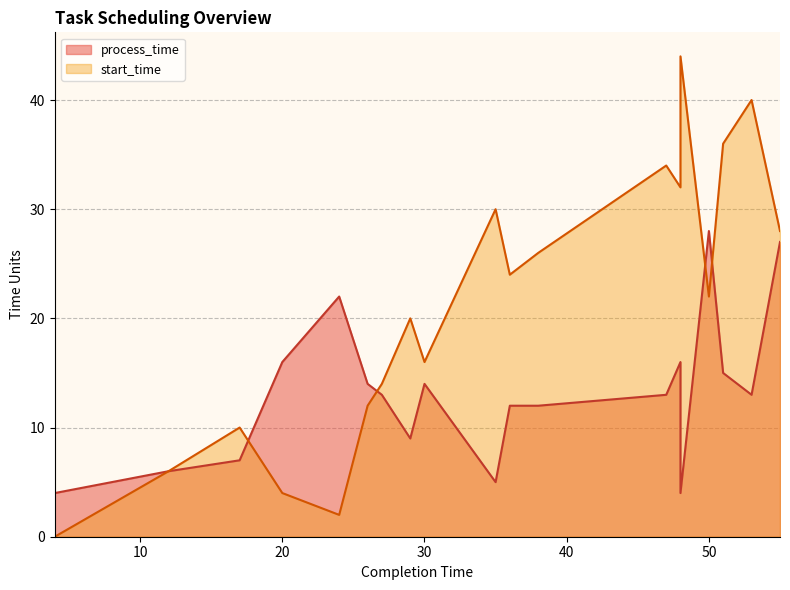

What is the maximum value for start_time?

44